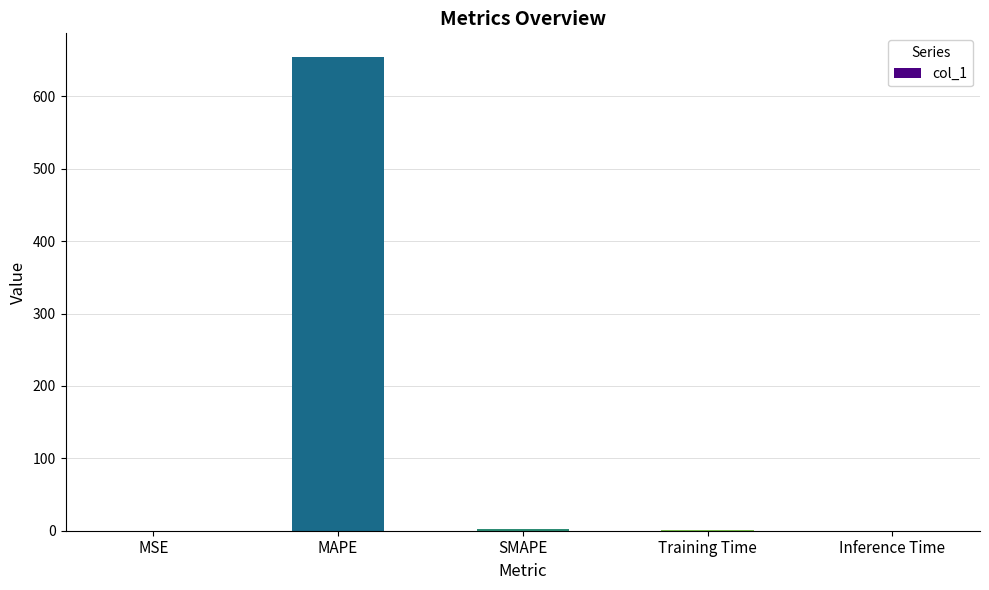

What is the sum of all values?

658.2